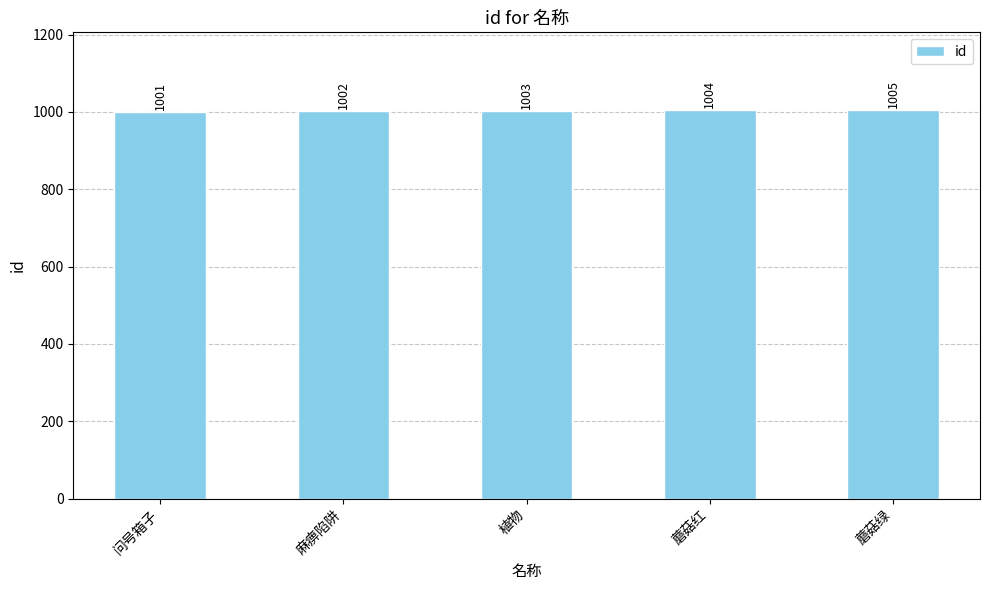

Is it true that the value at 蘑菇绿 is 1005?

True